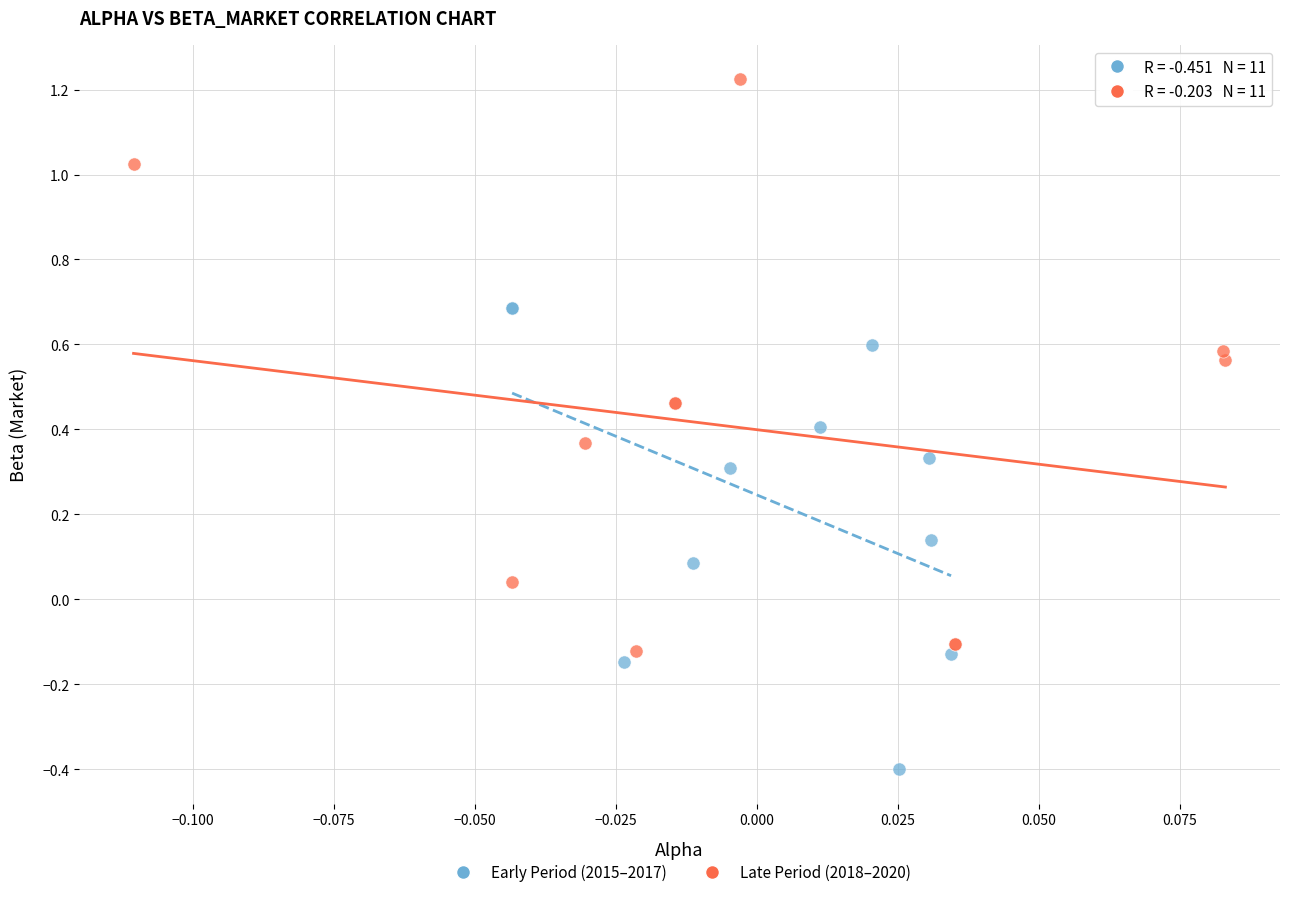

Which series reaches the maximum Y coordinate?

Late Period (2018–2020)